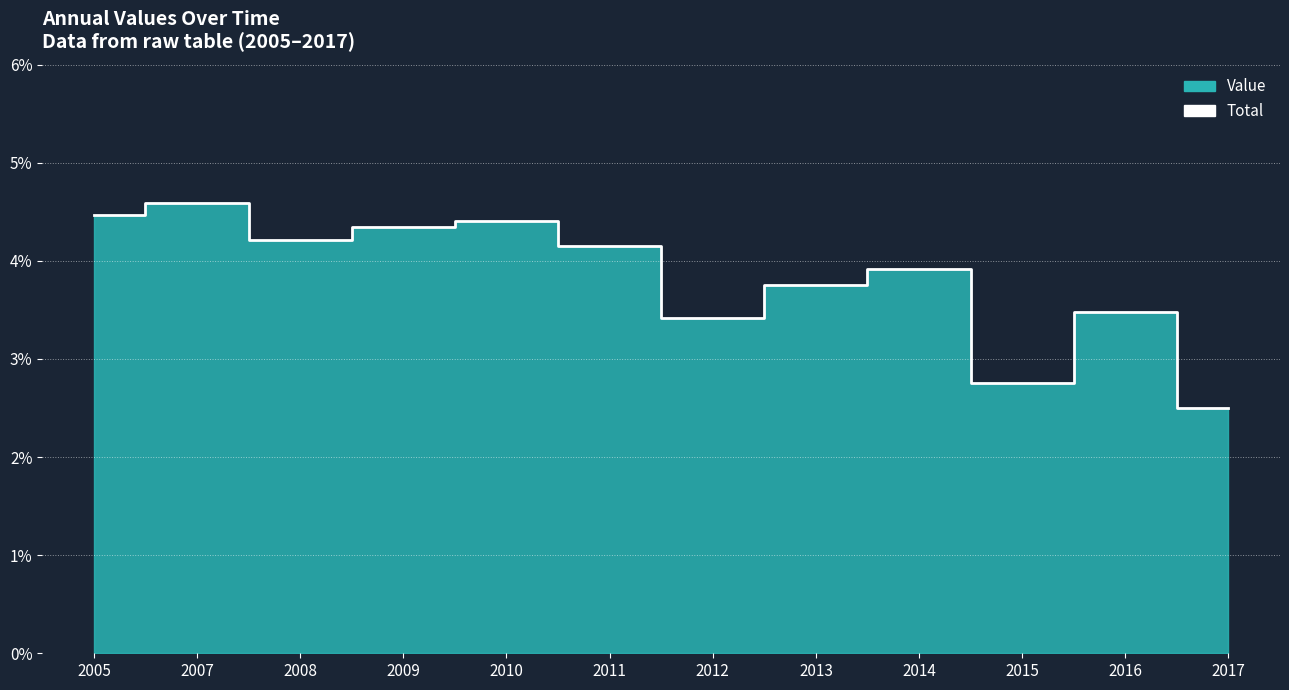

Reading left to right, list all the values displayed in this chart.

4.5	4.6	4.2	4.3	4.4	4.2	3.4	3.8	3.9	2.8	3.5	2.5